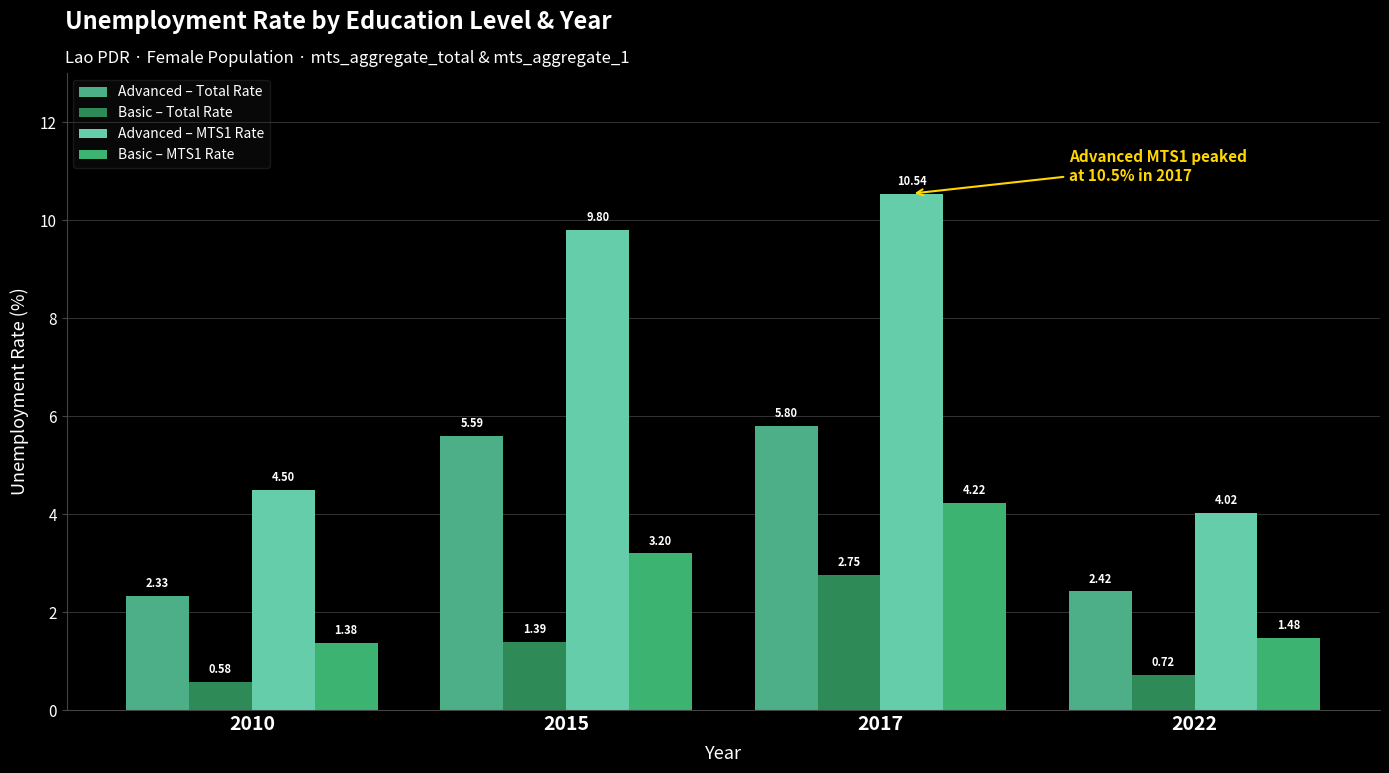

What is the difference between the maximum and second lowest values in the Advanced – MTS1 Rate series?

6.0